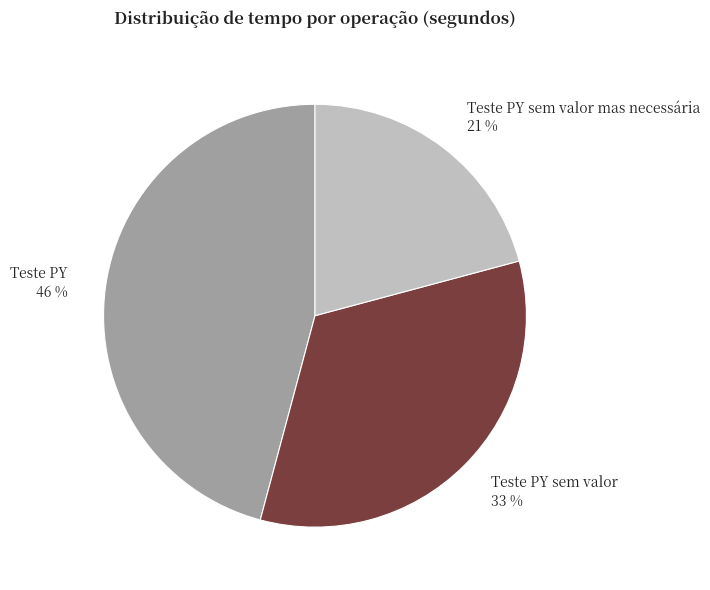

Which slice is the smallest?

Teste PY sem valor mas necessária